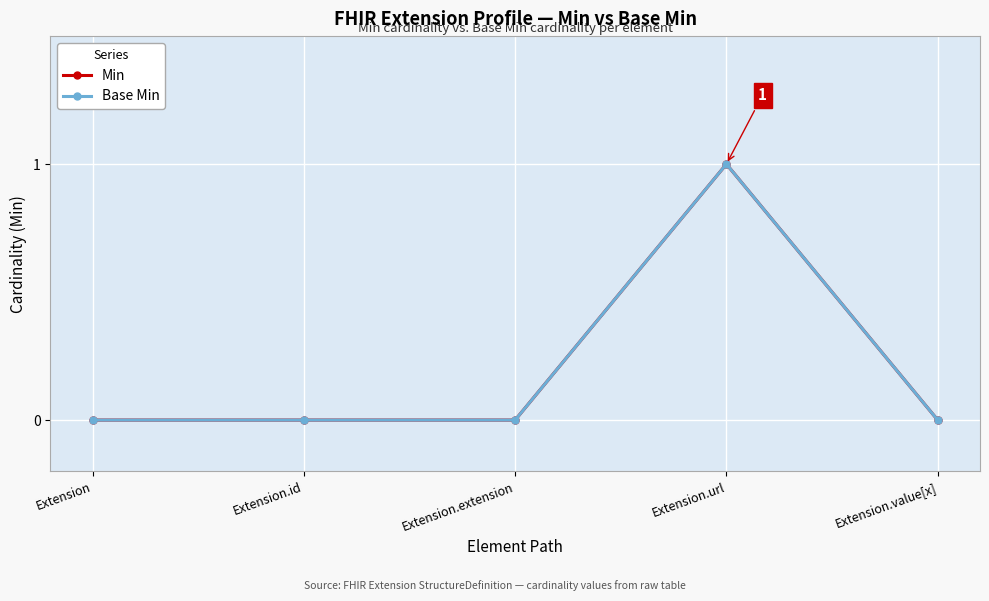

Reading left to right, what are all the values shown in this chart?

Min: Extension=0	Extension.id=0	Extension.extension=0	Extension.url=1	Extension.value[x]=0
Base Min: Extension=0	Extension.id=0	Extension.extension=0	Extension.url=1	Extension.value[x]=0